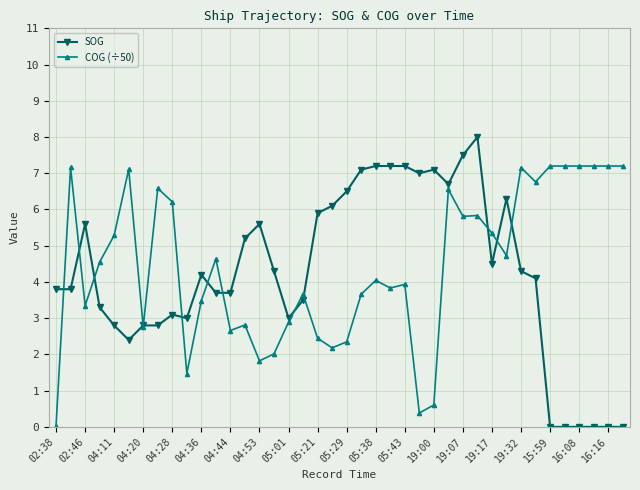

Which series ends up on top after the final intersection of COG (÷50) and SOG?

COG (÷50)